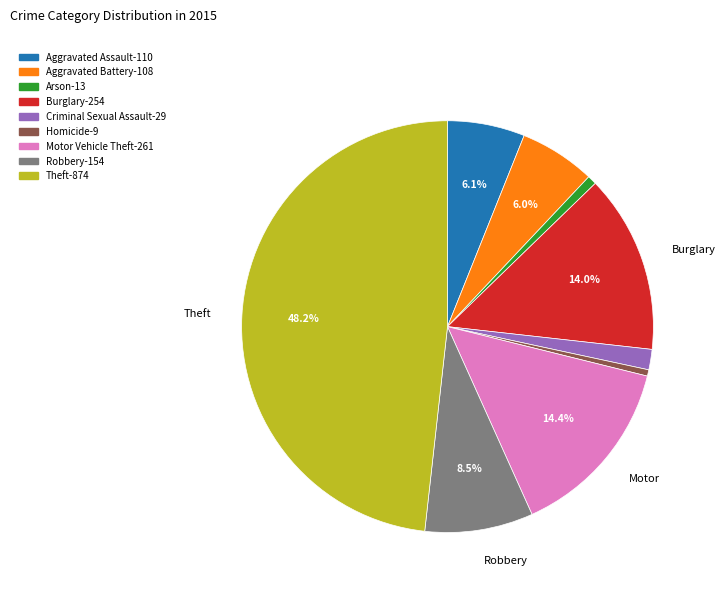

What percentage is the Motor Vehicle Theft slice, to the nearest percent?

14%